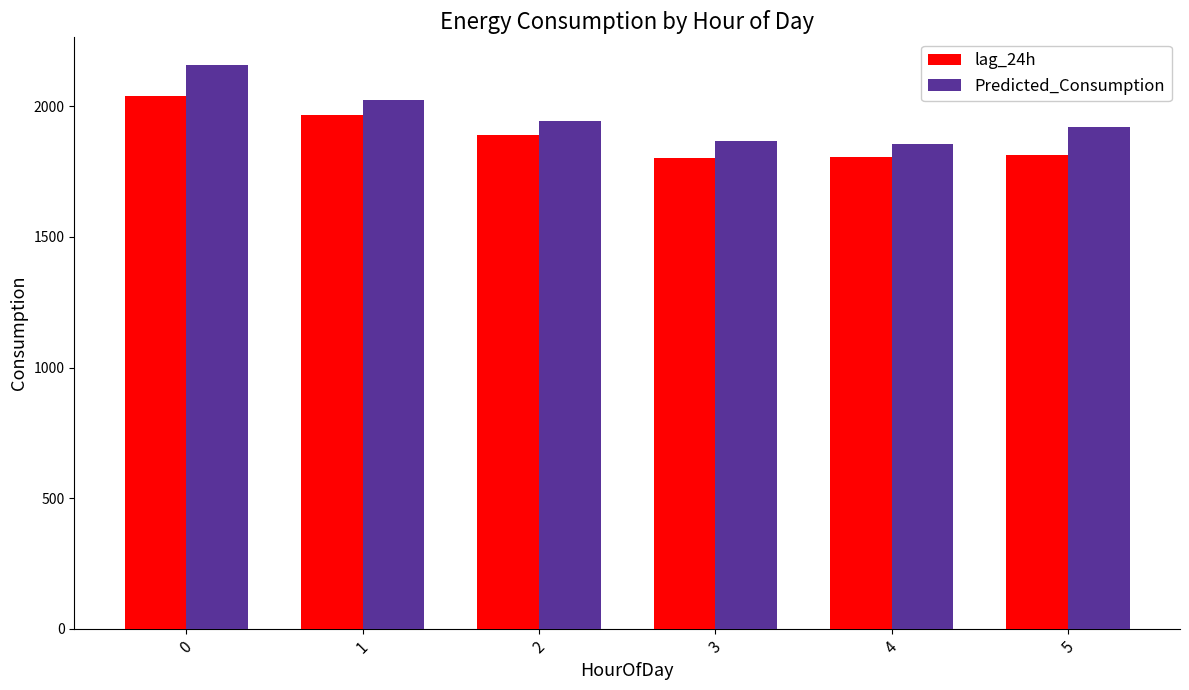

At how many categories does at least one series exceed 2079?

1